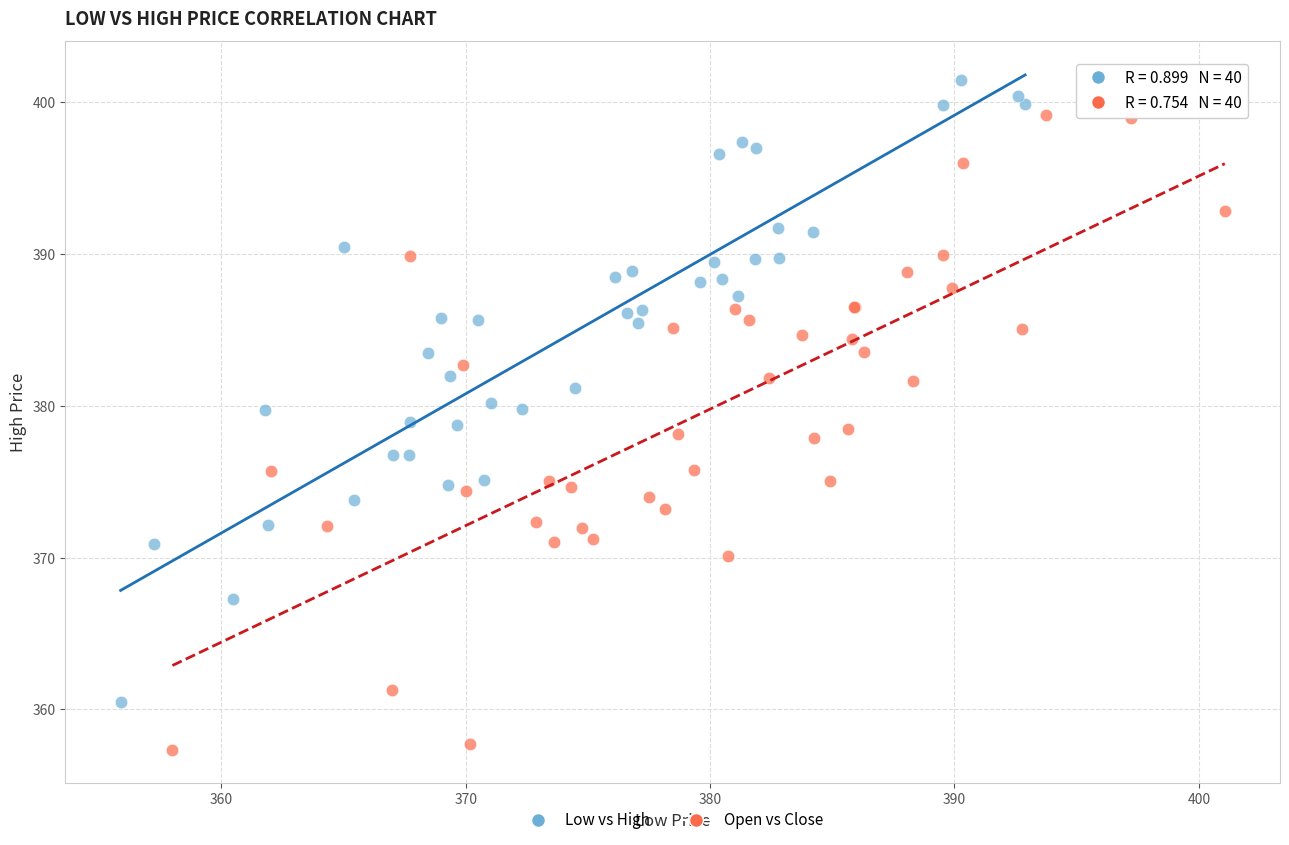

Which series contains the highest Y value?

Low vs High